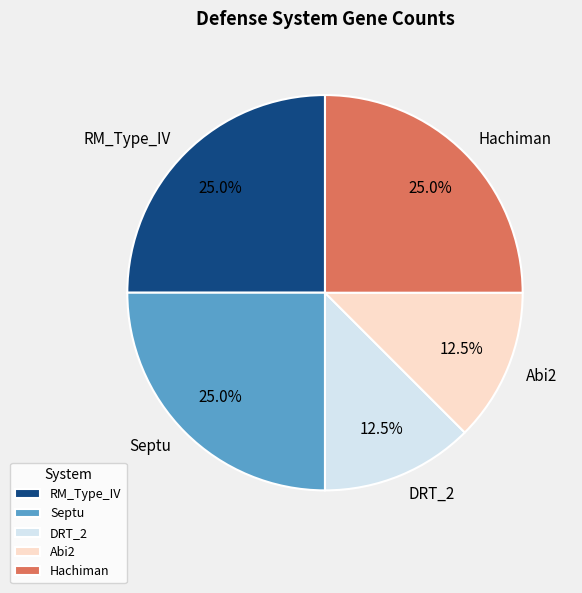

Count the number of slices in the pie.

5